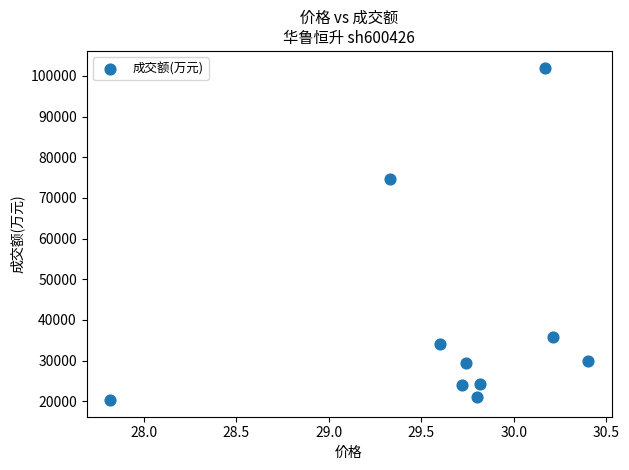

What is the average Y value?

39543